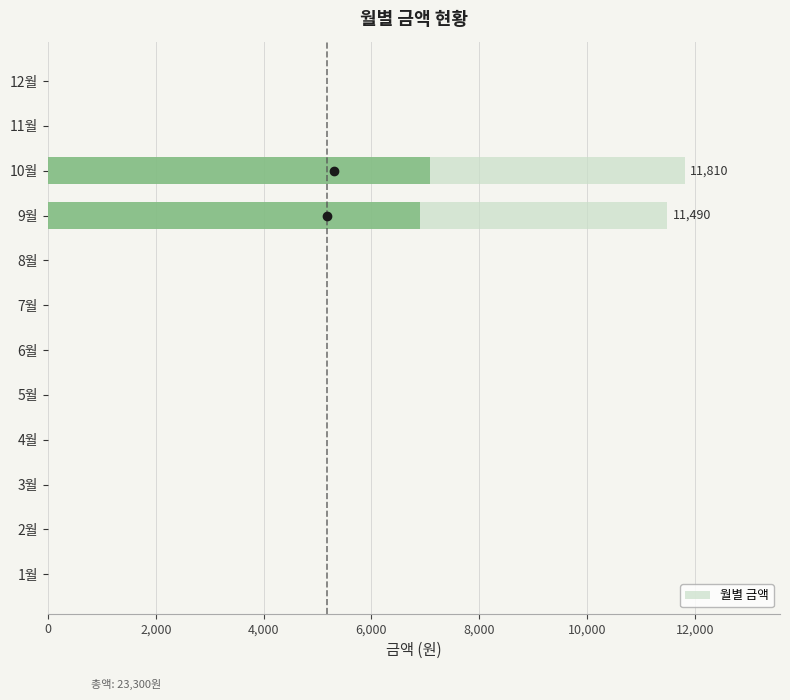

Is it true that the value at 12월 is 0?

True